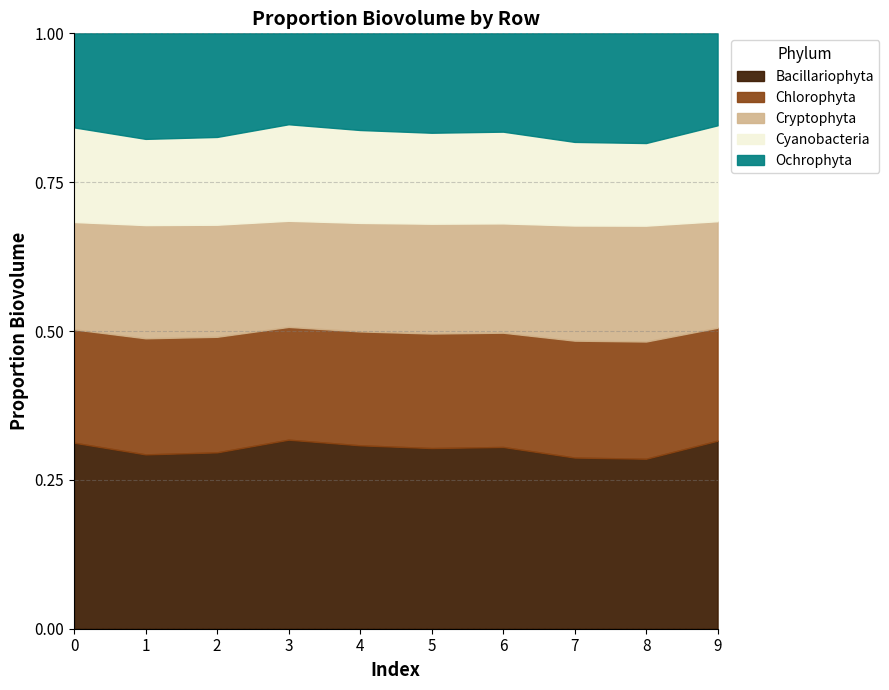

How many lines are shown in the chart?

5